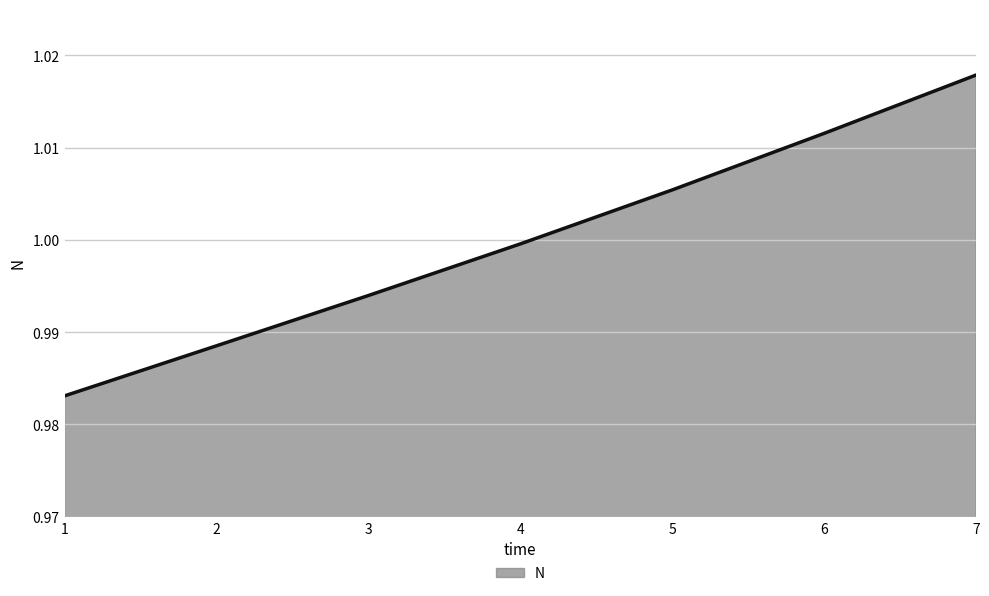

List the labels in order of value, largest first.

7, 6, 5, 4, 3, 2, 1